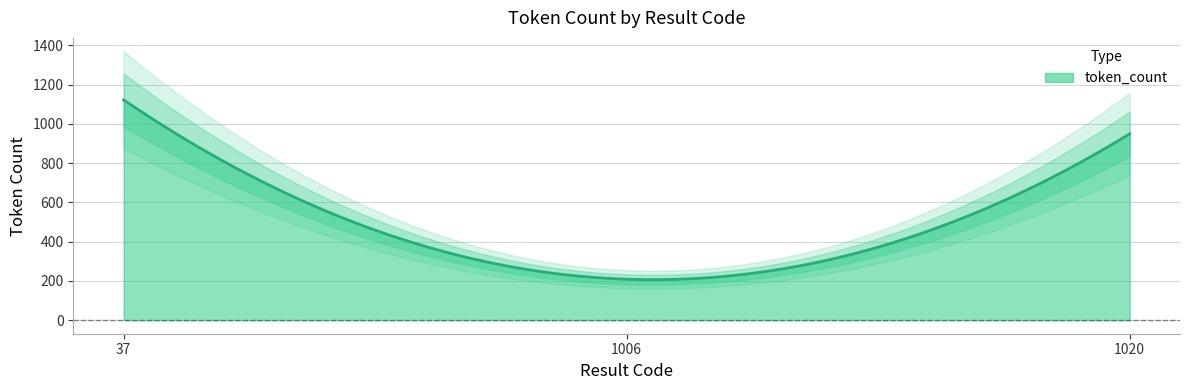

What is the maximum value shown in the chart?

1122